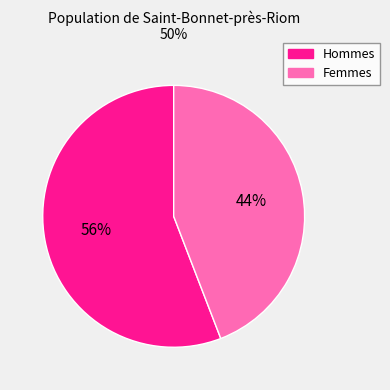

To the nearest percent, what is the difference between the largest and smallest slice percentages?

12%